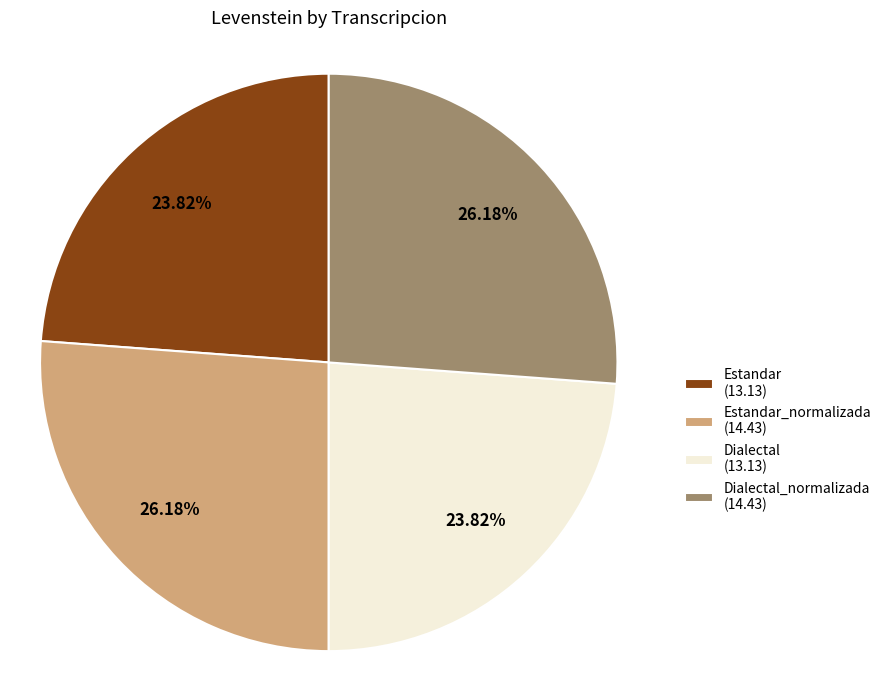

Is there any slice that represents more than half of the pie?

No